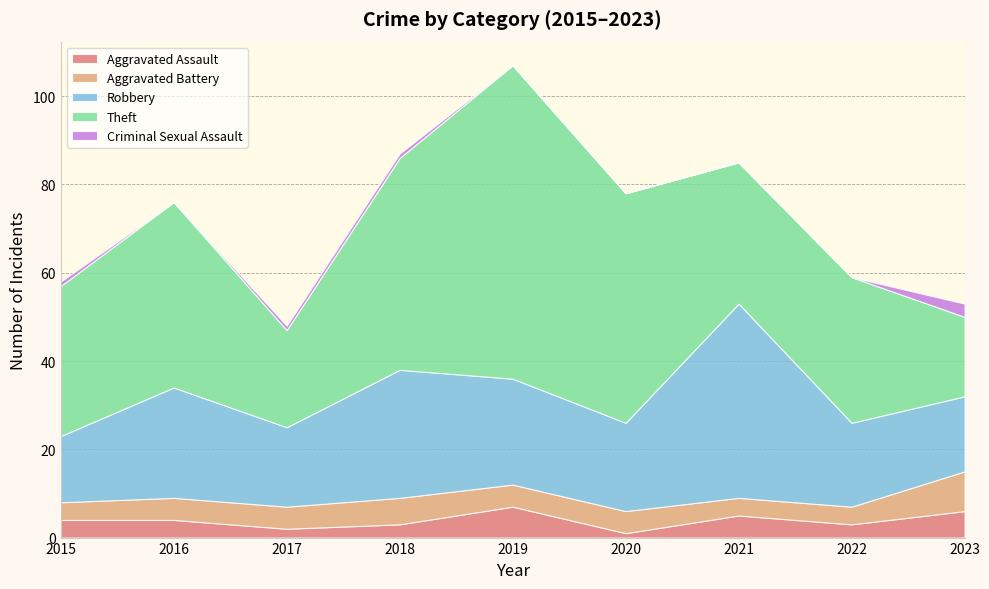

What is the total value across all series at 2016?

76